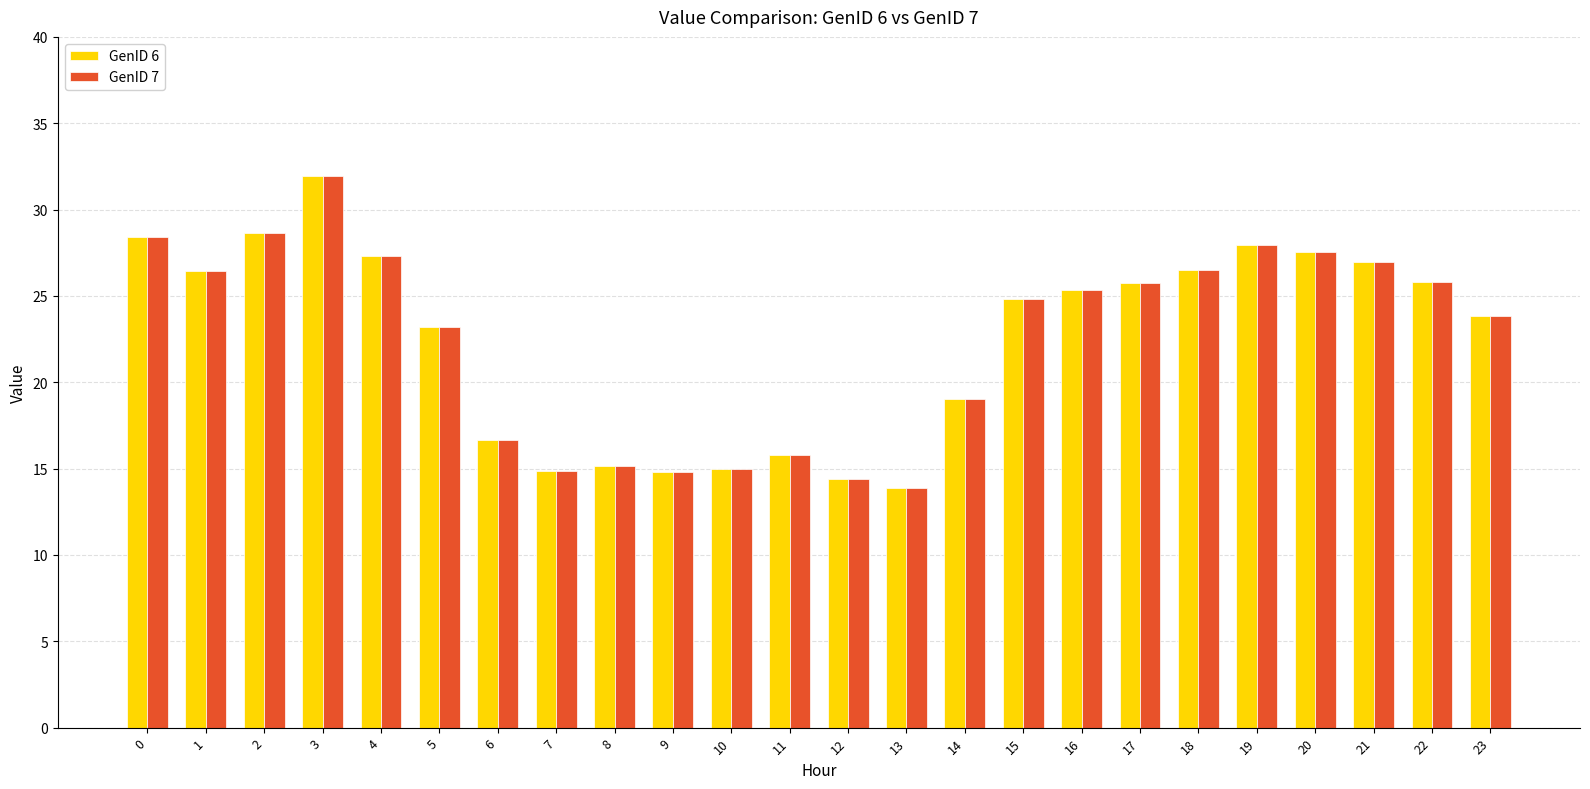

Where is GenID 6 nearest to the value 22?

5